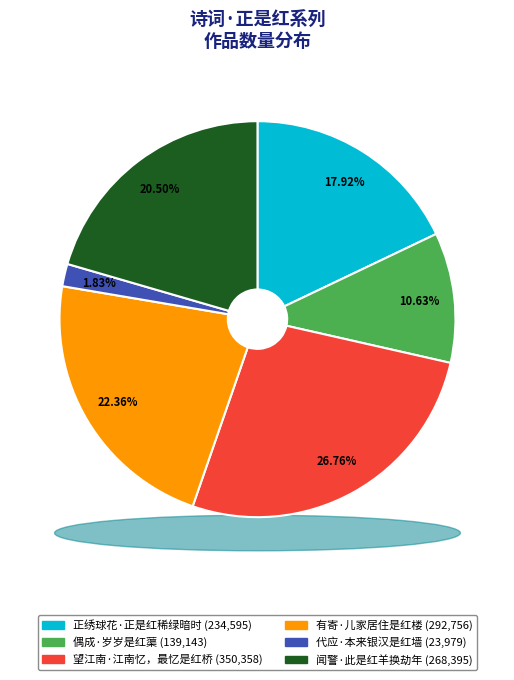

Is 有寄·儿家居住是红楼 the majority of the pie?

No